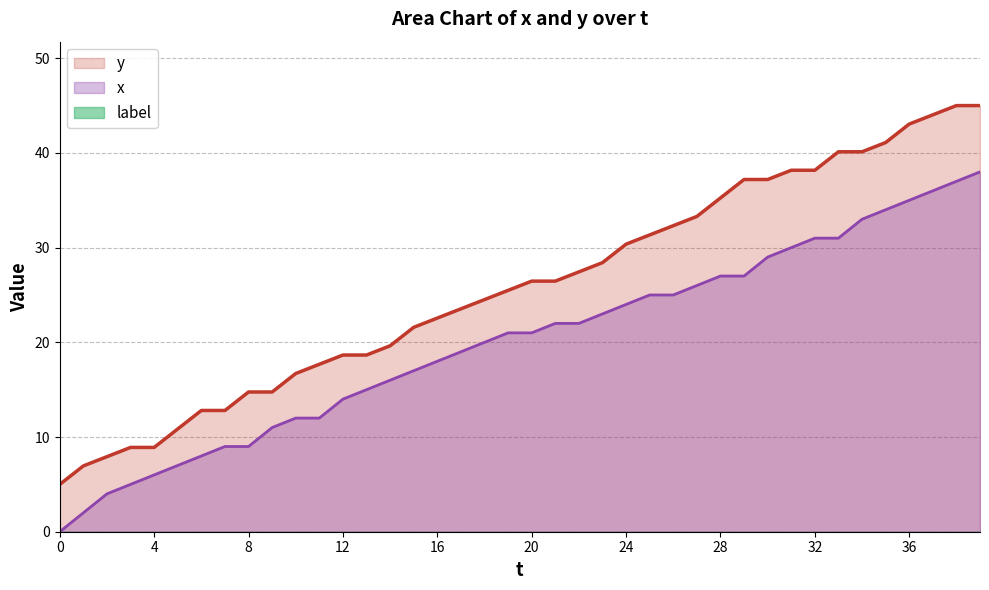

Which series changed the most between 25 and 30?

y